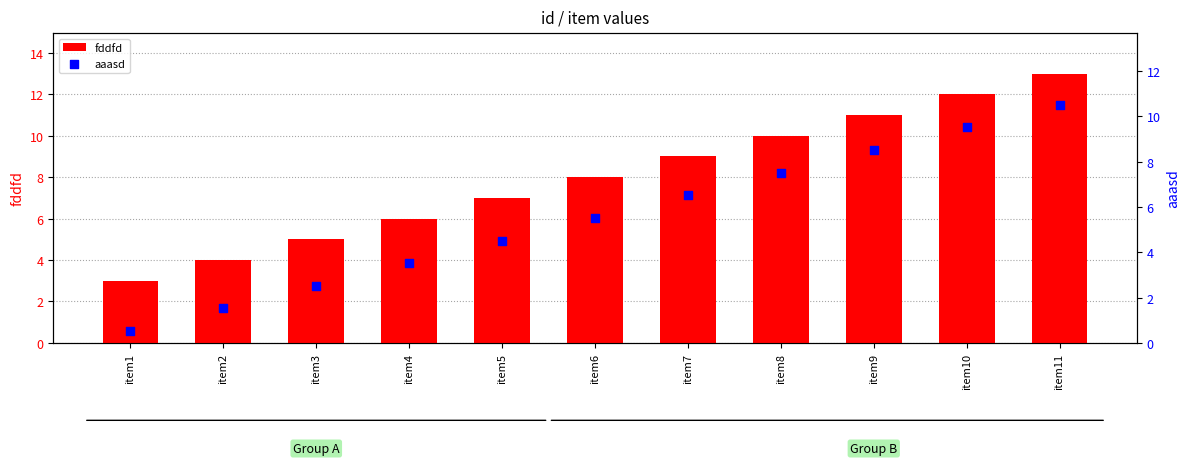

Which series has the largest total across all categories?

fddfd